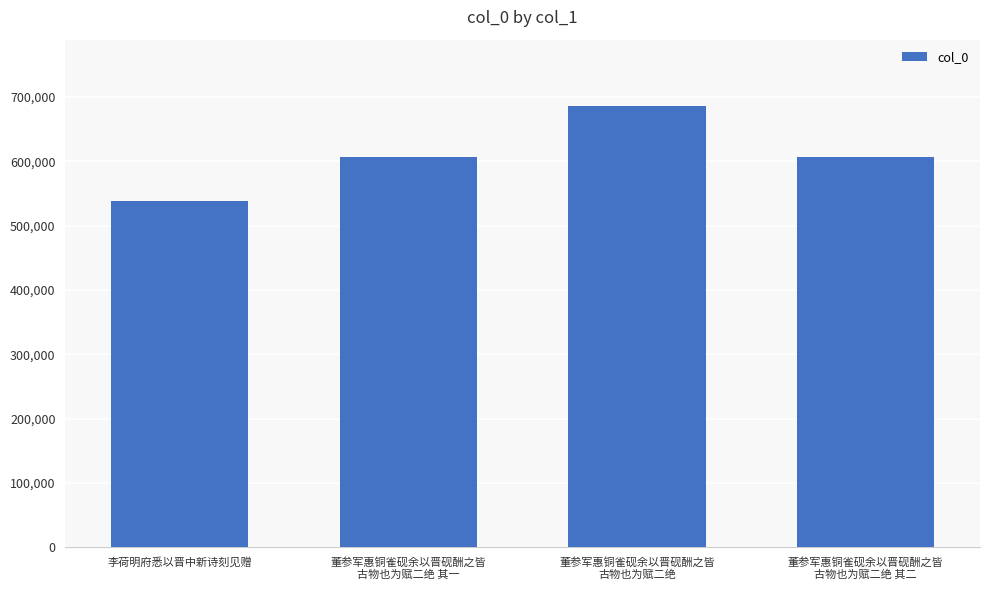

What is the difference between the second highest and minimum values?

69333